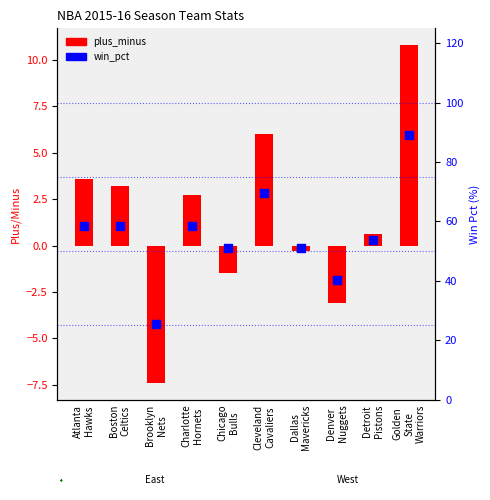

Which series has the largest Y range (max minus min)?

win_pct